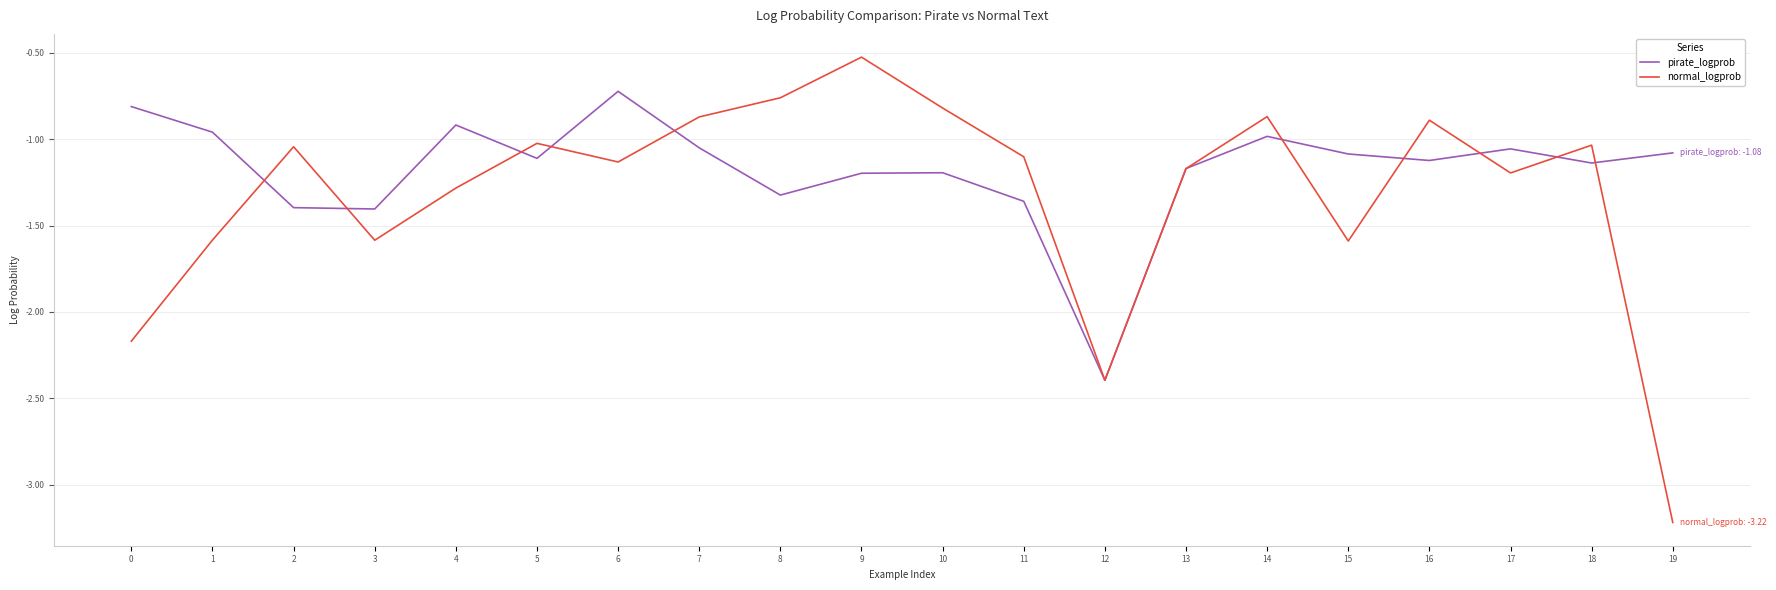

At which category does normal_logprob reach its first local peak?

2